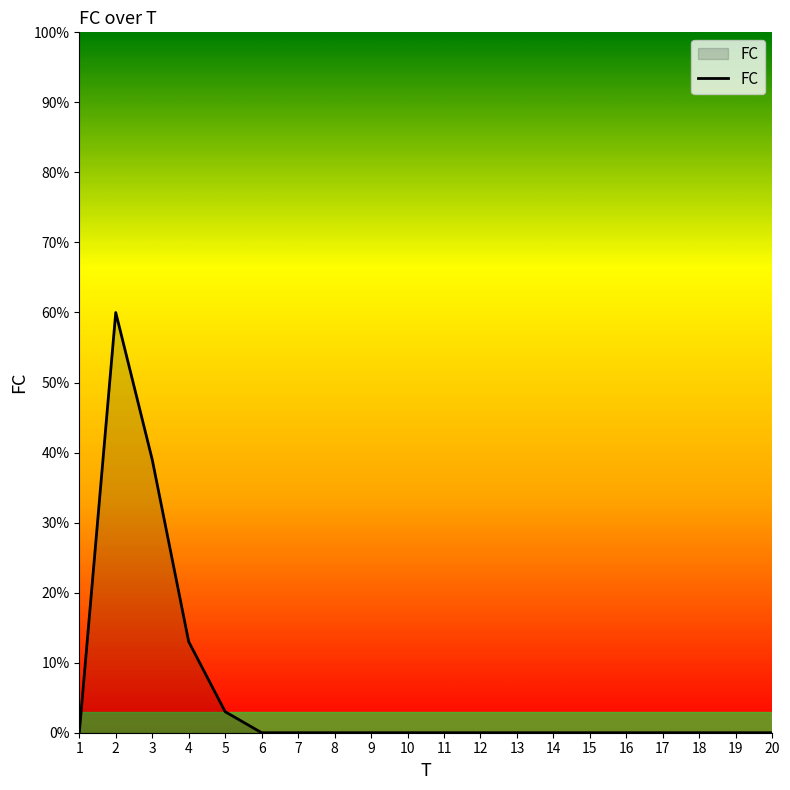

What is the sum of all values?

115